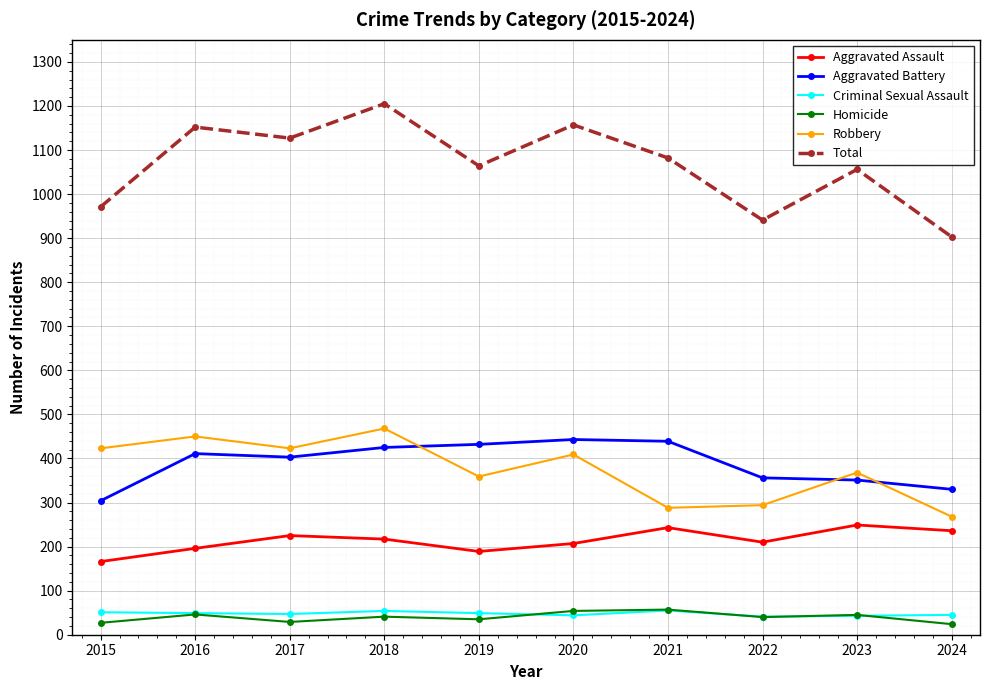

Which label corresponds to the largest value in the chart?

2018